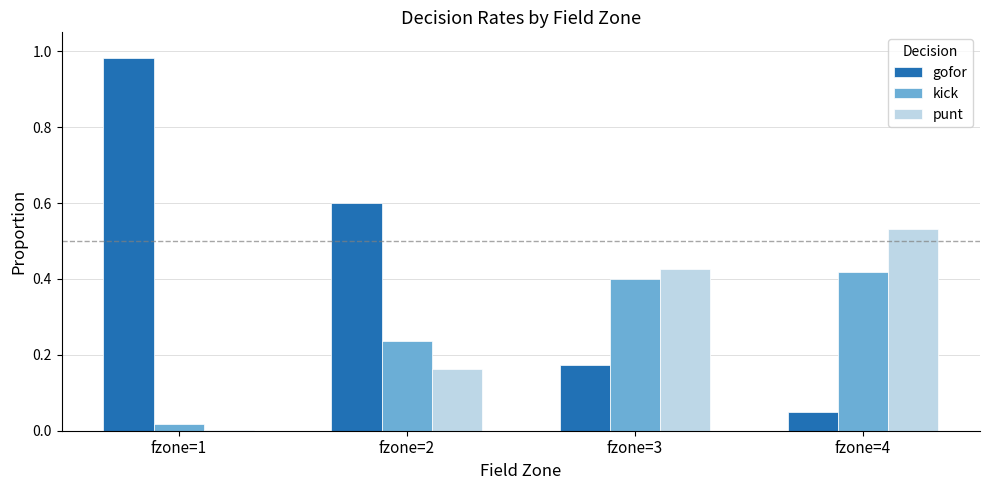

Which series has the largest total across all categories?

gofor